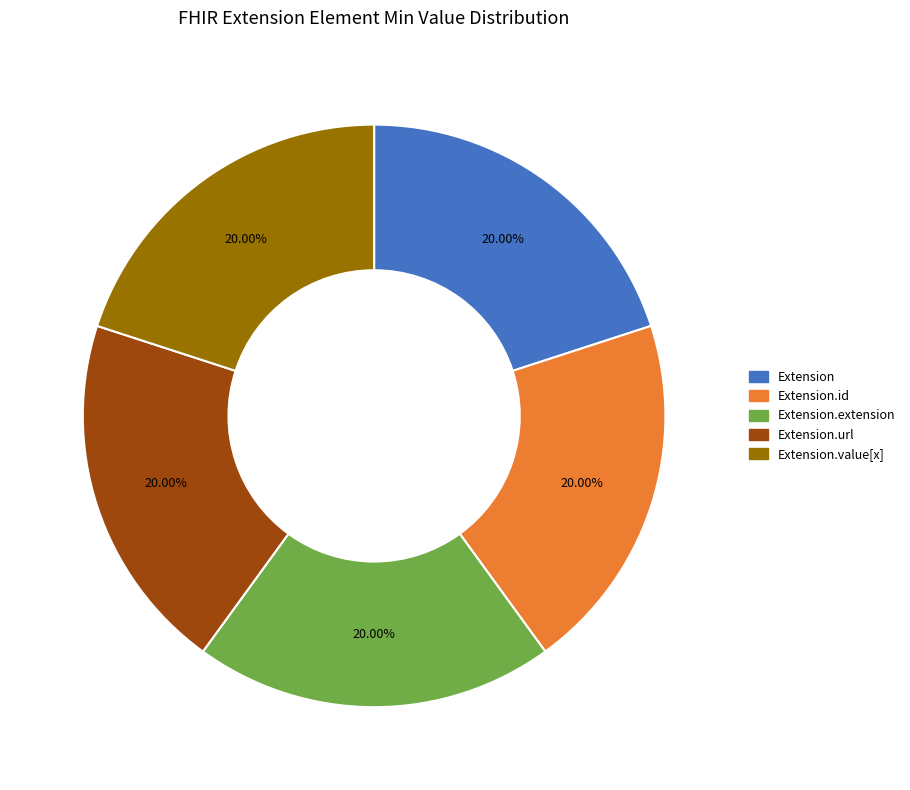

What is the ratio of the value at Extension.url to the value at Extension?

1.0